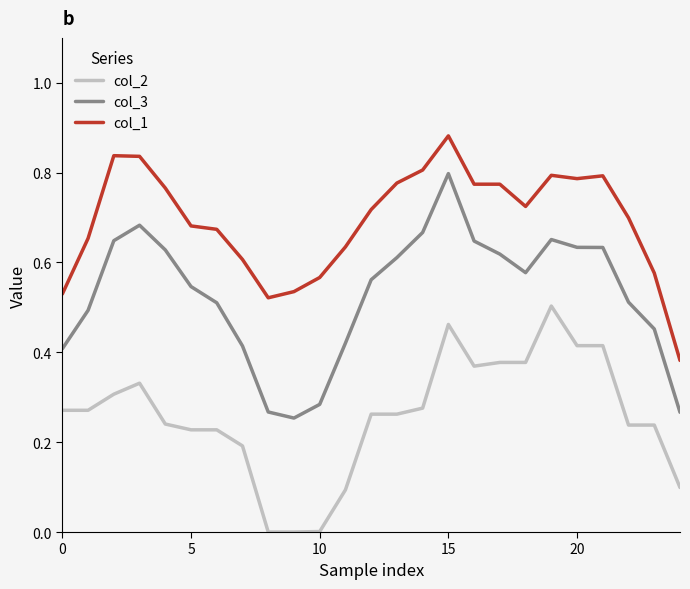

Rank the series by their maximum value, from lowest to highest.

col_2, col_3, col_1